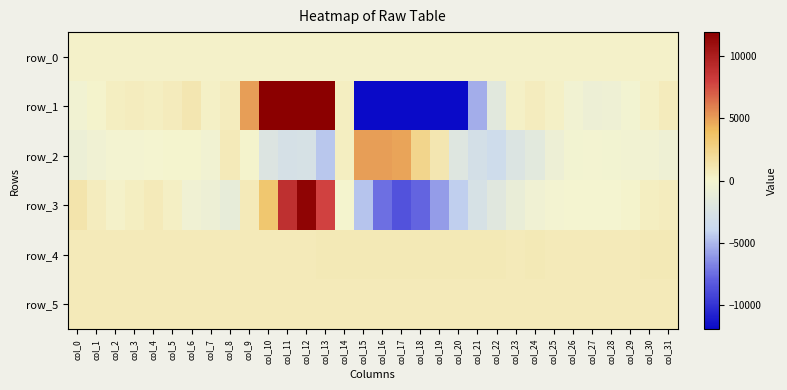

What is the average value of the row_4 series?

826.9